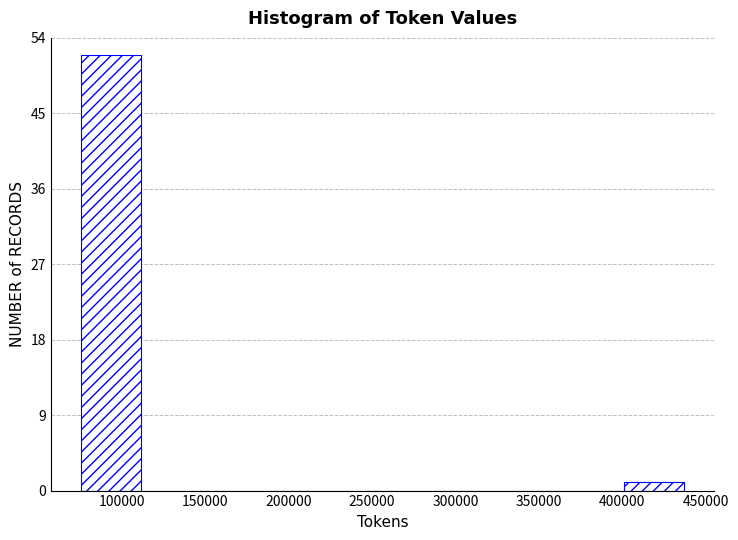

Reading left to right, transcribe this chart: for each bar, give the range it covers on the x-axis and its height. Neither the bar edges nor the heights are printed on the chart, so give them approximately, as read against the axes.

75000 to 110000: 52
110000 to 150000: 0
150000 to 185000: 0
185000 to 220000: 0
220000 to 255000: 0
255000 to 290000: 0
290000 to 330000: 0
330000 to 365000: 0
365000 to 400000: 0
400000 to 435000: 1